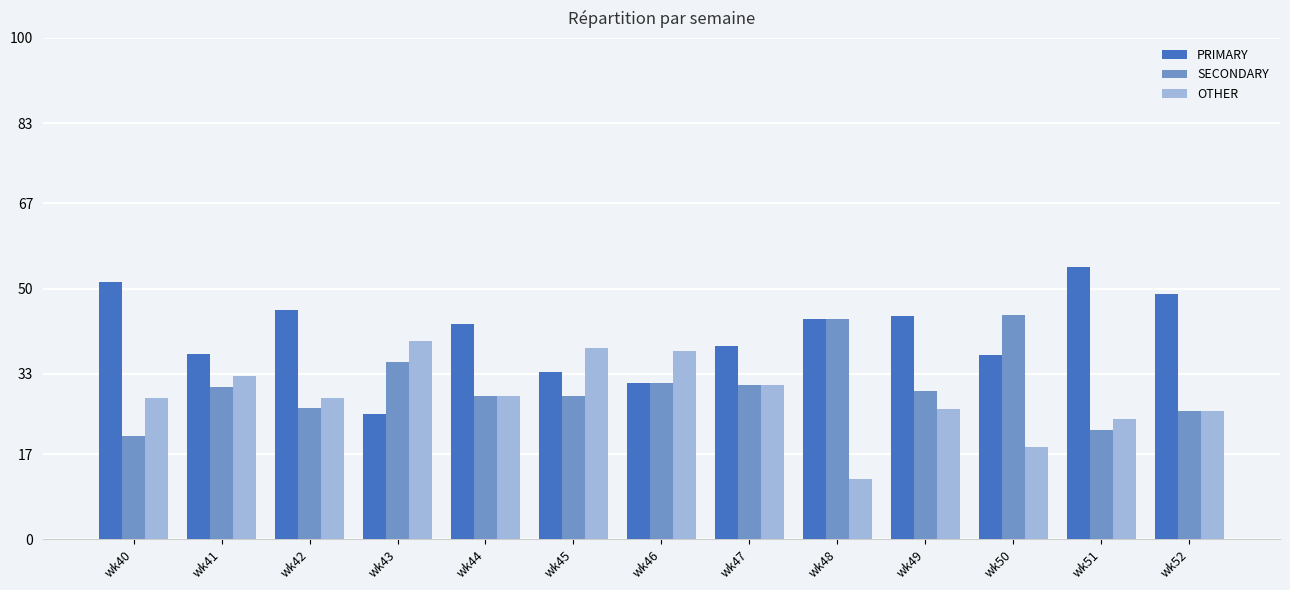

At which label does SECONDARY first exceed 29?

wk41